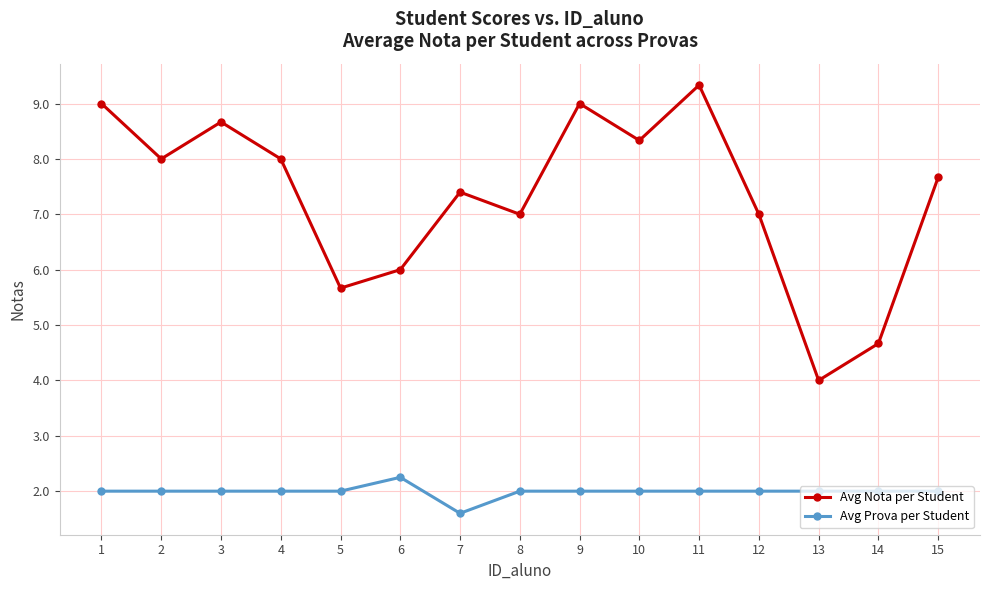

Does the chart have visible grid lines?

Yes